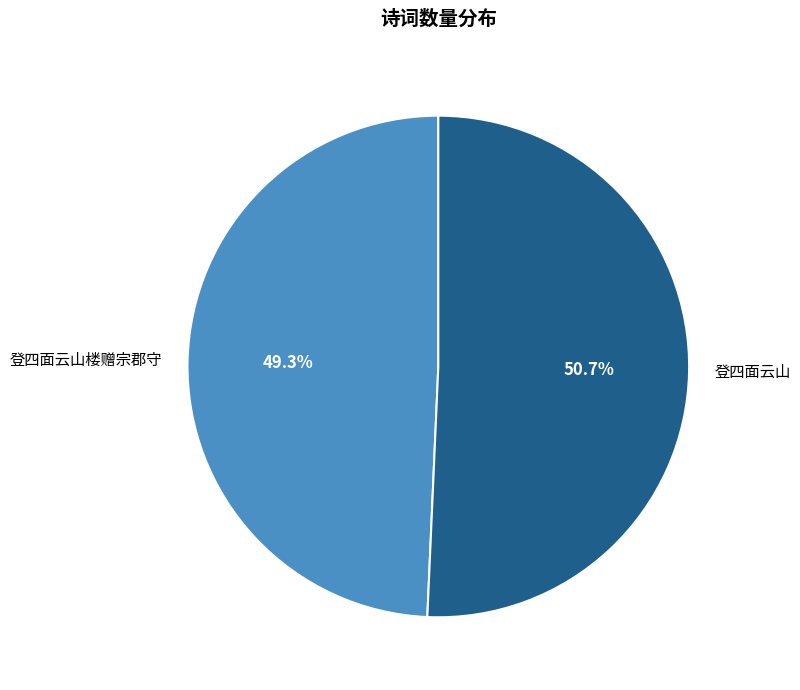

Which slice is the largest?

登四面云山